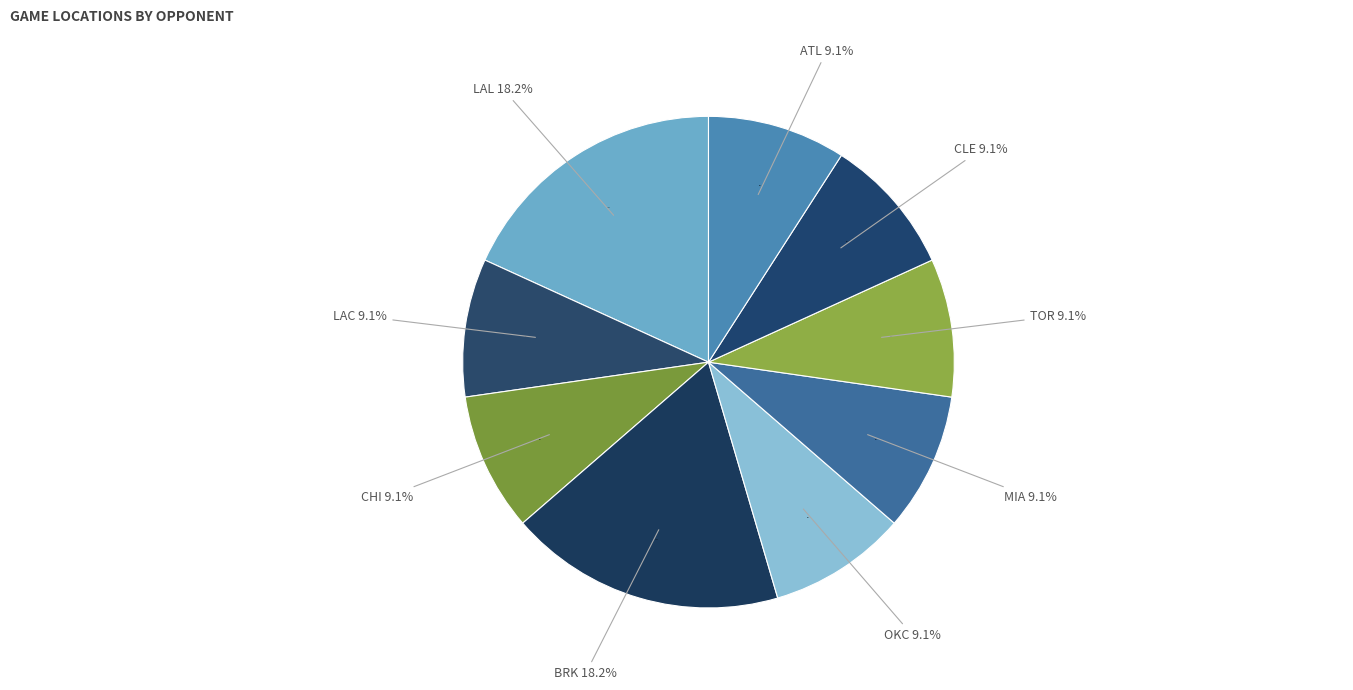

What is the total percentage of ATL and OKC?

18.2%